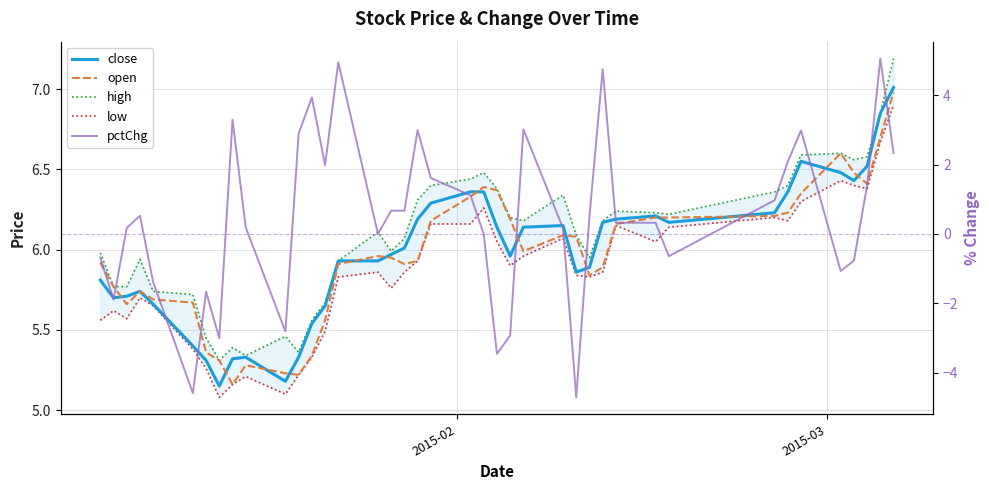

How many values in pctChg are above zero?

25